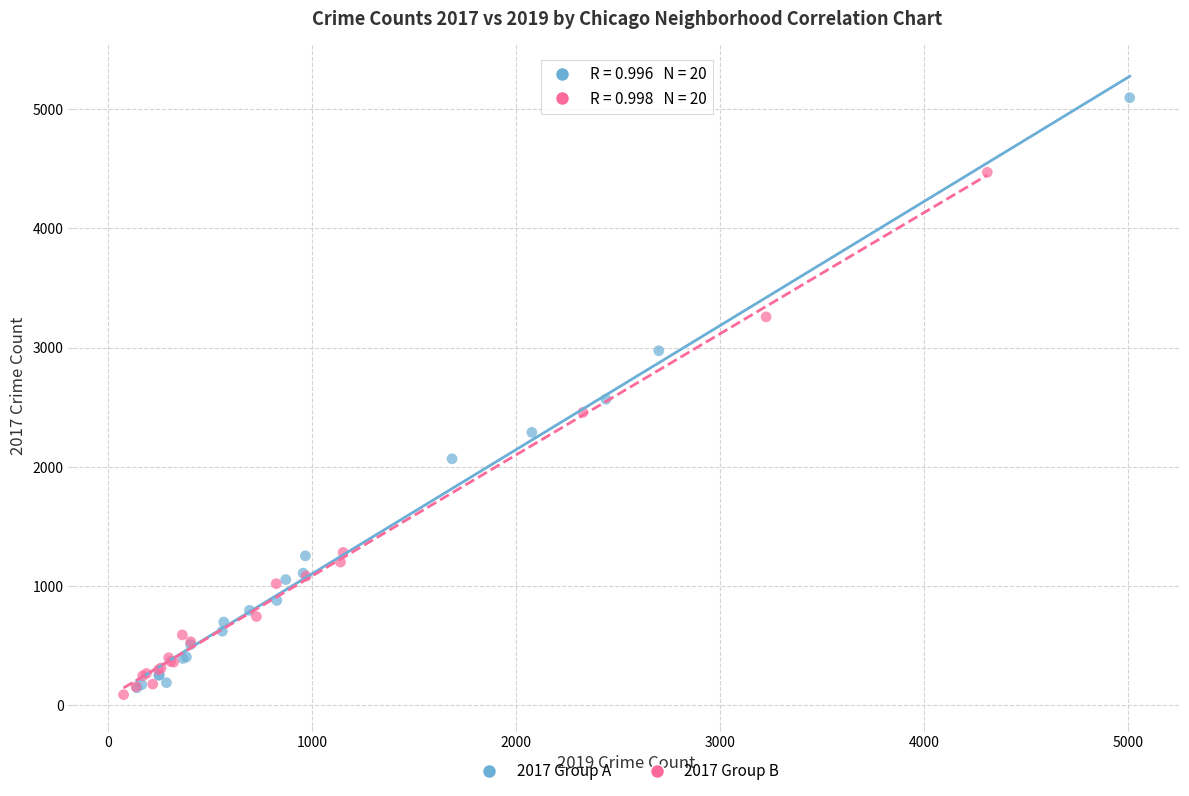

Which series has the widest spread of Y values?

2017 Group A